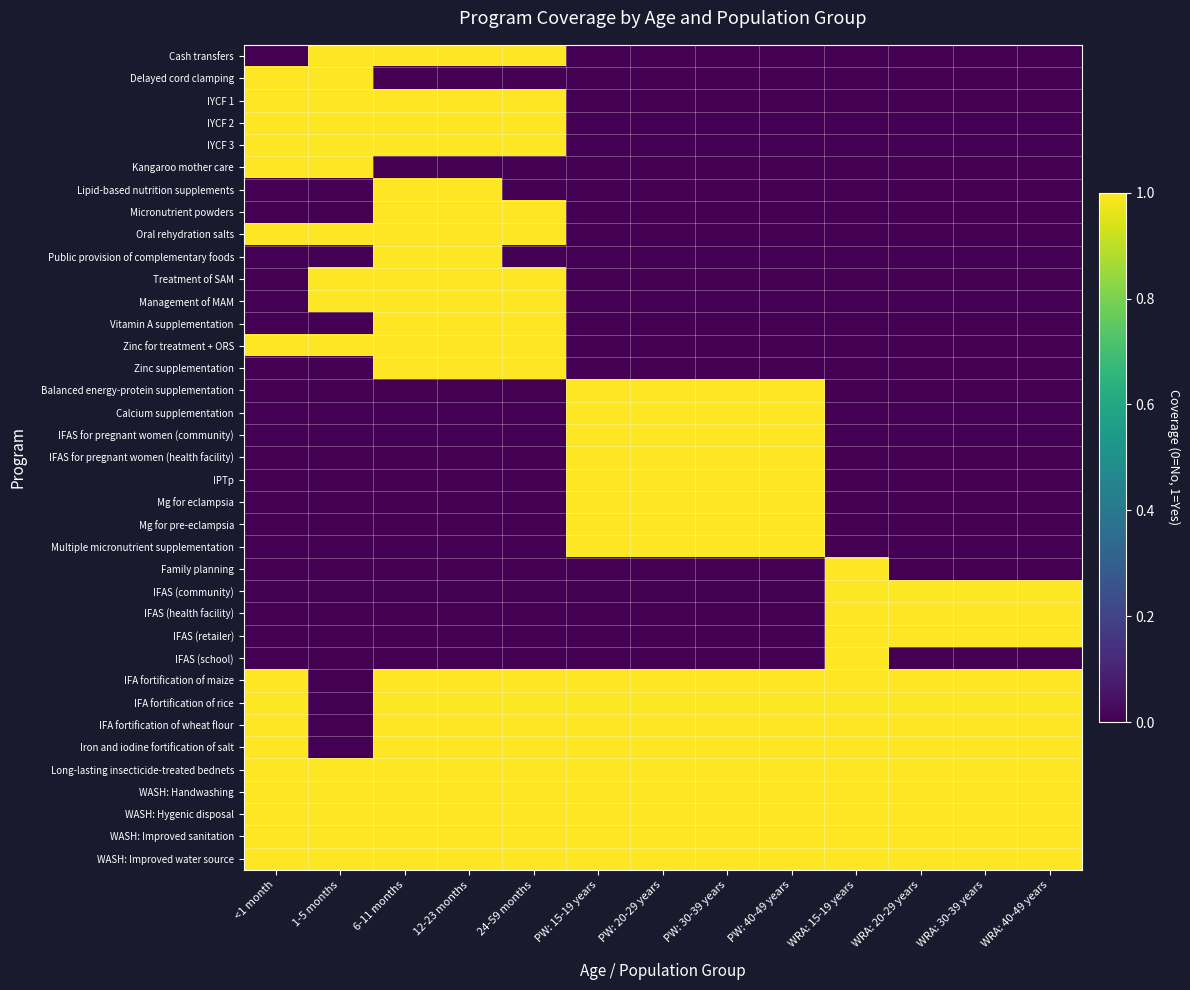

Reading right to left, what are all the values shown in this chart?

Cash transfers: WRA: 40-49 years=0	WRA: 30-39 years=0	WRA: 20-29 years=0	WRA: 15-19 years=0	PW: 40-49 years=0	PW: 30-39 years=0	PW: 20-29 years=0	PW: 15-19 years=0	24-59 months=1	12-23 months=1	6-11 months=1	1-5 months=1	<1 month=0
Delayed cord clamping: WRA: 40-49 years=0	WRA: 30-39 years=0	WRA: 20-29 years=0	WRA: 15-19 years=0	PW: 40-49 years=0	PW: 30-39 years=0	PW: 20-29 years=0	PW: 15-19 years=0	24-59 months=0	12-23 months=0	6-11 months=0	1-5 months=1	<1 month=1
IYCF 1: WRA: 40-49 years=0	WRA: 30-39 years=0	WRA: 20-29 years=0	WRA: 15-19 years=0	PW: 40-49 years=0	PW: 30-39 years=0	PW: 20-29 years=0	PW: 15-19 years=0	24-59 months=1	12-23 months=1	6-11 months=1	1-5 months=1	<1 month=1
IYCF 2: WRA: 40-49 years=0	WRA: 30-39 years=0	WRA: 20-29 years=0	WRA: 15-19 years=0	PW: 40-49 years=0	PW: 30-39 years=0	PW: 20-29 years=0	PW: 15-19 years=0	24-59 months=1	12-23 months=1	6-11 months=1	1-5 months=1	<1 month=1
IYCF 3: WRA: 40-49 years=0	WRA: 30-39 years=0	WRA: 20-29 years=0	WRA: 15-19 years=0	PW: 40-49 years=0	PW: 30-39 years=0	PW: 20-29 years=0	PW: 15-19 years=0	24-59 months=1	12-23 months=1	6-11 months=1	1-5 months=1	<1 month=1
Kangaroo mother care: WRA: 40-49 years=0	WRA: 30-39 years=0	WRA: 20-29 years=0	WRA: 15-19 years=0	PW: 40-49 years=0	PW: 30-39 years=0	PW: 20-29 years=0	PW: 15-19 years=0	24-59 months=0	12-23 months=0	6-11 months=0	1-5 months=1	<1 month=1
Lipid-based nutrition supplements: WRA: 40-49 years=0	WRA: 30-39 years=0	WRA: 20-29 years=0	WRA: 15-19 years=0	PW: 40-49 years=0	PW: 30-39 years=0	PW: 20-29 years=0	PW: 15-19 years=0	24-59 months=0	12-23 months=1	6-11 months=1	1-5 months=0	<1 month=0
Micronutrient powders: WRA: 40-49 years=0	WRA: 30-39 years=0	WRA: 20-29 years=0	WRA: 15-19 years=0	PW: 40-49 years=0	PW: 30-39 years=0	PW: 20-29 years=0	PW: 15-19 years=0	24-59 months=1	12-23 months=1	6-11 months=1	1-5 months=0	<1 month=0
Oral rehydration salts: WRA: 40-49 years=0	WRA: 30-39 years=0	WRA: 20-29 years=0	WRA: 15-19 years=0	PW: 40-49 years=0	PW: 30-39 years=0	PW: 20-29 years=0	PW: 15-19 years=0	24-59 months=1	12-23 months=1	6-11 months=1	1-5 months=1	<1 month=1
Public provision of complementary foods: WRA: 40-49 years=0	WRA: 30-39 years=0	WRA: 20-29 years=0	WRA: 15-19 years=0	PW: 40-49 years=0	PW: 30-39 years=0	PW: 20-29 years=0	PW: 15-19 years=0	24-59 months=0	12-23 months=1	6-11 months=1	1-5 months=0	<1 month=0
Treatment of SAM: WRA: 40-49 years=0	WRA: 30-39 years=0	WRA: 20-29 years=0	WRA: 15-19 years=0	PW: 40-49 years=0	PW: 30-39 years=0	PW: 20-29 years=0	PW: 15-19 years=0	24-59 months=1	12-23 months=1	6-11 months=1	1-5 months=1	<1 month=0
Management of MAM: WRA: 40-49 years=0	WRA: 30-39 years=0	WRA: 20-29 years=0	WRA: 15-19 years=0	PW: 40-49 years=0	PW: 30-39 years=0	PW: 20-29 years=0	PW: 15-19 years=0	24-59 months=1	12-23 months=1	6-11 months=1	1-5 months=1	<1 month=0
Vitamin A supplementation: WRA: 40-49 years=0	WRA: 30-39 years=0	WRA: 20-29 years=0	WRA: 15-19 years=0	PW: 40-49 years=0	PW: 30-39 years=0	PW: 20-29 years=0	PW: 15-19 years=0	24-59 months=1	12-23 months=1	6-11 months=1	1-5 months=0	<1 month=0
Zinc for treatment + ORS: WRA: 40-49 years=0	WRA: 30-39 years=0	WRA: 20-29 years=0	WRA: 15-19 years=0	PW: 40-49 years=0	PW: 30-39 years=0	PW: 20-29 years=0	PW: 15-19 years=0	24-59 months=1	12-23 months=1	6-11 months=1	1-5 months=1	<1 month=1
Zinc supplementation: WRA: 40-49 years=0	WRA: 30-39 years=0	WRA: 20-29 years=0	WRA: 15-19 years=0	PW: 40-49 years=0	PW: 30-39 years=0	PW: 20-29 years=0	PW: 15-19 years=0	24-59 months=1	12-23 months=1	6-11 months=1	1-5 months=0	<1 month=0
Balanced energy-protein supplementation: WRA: 40-49 years=0	WRA: 30-39 years=0	WRA: 20-29 years=0	WRA: 15-19 years=0	PW: 40-49 years=1	PW: 30-39 years=1	PW: 20-29 years=1	PW: 15-19 years=1	24-59 months=0	12-23 months=0	6-11 months=0	1-5 months=0	<1 month=0
Calcium supplementation: WRA: 40-49 years=0	WRA: 30-39 years=0	WRA: 20-29 years=0	WRA: 15-19 years=0	PW: 40-49 years=1	PW: 30-39 years=1	PW: 20-29 years=1	PW: 15-19 years=1	24-59 months=0	12-23 months=0	6-11 months=0	1-5 months=0	<1 month=0
IFAS for pregnant women (community): WRA: 40-49 years=0	WRA: 30-39 years=0	WRA: 20-29 years=0	WRA: 15-19 years=0	PW: 40-49 years=1	PW: 30-39 years=1	PW: 20-29 years=1	PW: 15-19 years=1	24-59 months=0	12-23 months=0	6-11 months=0	1-5 months=0	<1 month=0
IFAS for pregnant women (health facility): WRA: 40-49 years=0	WRA: 30-39 years=0	WRA: 20-29 years=0	WRA: 15-19 years=0	PW: 40-49 years=1	PW: 30-39 years=1	PW: 20-29 years=1	PW: 15-19 years=1	24-59 months=0	12-23 months=0	6-11 months=0	1-5 months=0	<1 month=0
IPTp: WRA: 40-49 years=0	WRA: 30-39 years=0	WRA: 20-29 years=0	WRA: 15-19 years=0	PW: 40-49 years=1	PW: 30-39 years=1	PW: 20-29 years=1	PW: 15-19 years=1	24-59 months=0	12-23 months=0	6-11 months=0	1-5 months=0	<1 month=0
Mg for eclampsia: WRA: 40-49 years=0	WRA: 30-39 years=0	WRA: 20-29 years=0	WRA: 15-19 years=0	PW: 40-49 years=1	PW: 30-39 years=1	PW: 20-29 years=1	PW: 15-19 years=1	24-59 months=0	12-23 months=0	6-11 months=0	1-5 months=0	<1 month=0
Mg for pre-eclampsia: WRA: 40-49 years=0	WRA: 30-39 years=0	WRA: 20-29 years=0	WRA: 15-19 years=0	PW: 40-49 years=1	PW: 30-39 years=1	PW: 20-29 years=1	PW: 15-19 years=1	24-59 months=0	12-23 months=0	6-11 months=0	1-5 months=0	<1 month=0
Multiple micronutrient supplementation: WRA: 40-49 years=0	WRA: 30-39 years=0	WRA: 20-29 years=0	WRA: 15-19 years=0	PW: 40-49 years=1	PW: 30-39 years=1	PW: 20-29 years=1	PW: 15-19 years=1	24-59 months=0	12-23 months=0	6-11 months=0	1-5 months=0	<1 month=0
Family planning: WRA: 40-49 years=0	WRA: 30-39 years=0	WRA: 20-29 years=0	WRA: 15-19 years=1	PW: 40-49 years=0	PW: 30-39 years=0	PW: 20-29 years=0	PW: 15-19 years=0	24-59 months=0	12-23 months=0	6-11 months=0	1-5 months=0	<1 month=0
IFAS (community): WRA: 40-49 years=1	WRA: 30-39 years=1	WRA: 20-29 years=1	WRA: 15-19 years=1	PW: 40-49 years=0	PW: 30-39 years=0	PW: 20-29 years=0	PW: 15-19 years=0	24-59 months=0	12-23 months=0	6-11 months=0	1-5 months=0	<1 month=0
IFAS (health facility): WRA: 40-49 years=1	WRA: 30-39 years=1	WRA: 20-29 years=1	WRA: 15-19 years=1	PW: 40-49 years=0	PW: 30-39 years=0	PW: 20-29 years=0	PW: 15-19 years=0	24-59 months=0	12-23 months=0	6-11 months=0	1-5 months=0	<1 month=0
IFAS (retailer): WRA: 40-49 years=1	WRA: 30-39 years=1	WRA: 20-29 years=1	WRA: 15-19 years=1	PW: 40-49 years=0	PW: 30-39 years=0	PW: 20-29 years=0	PW: 15-19 years=0	24-59 months=0	12-23 months=0	6-11 months=0	1-5 months=0	<1 month=0
IFAS (school): WRA: 40-49 years=0	WRA: 30-39 years=0	WRA: 20-29 years=0	WRA: 15-19 years=1	PW: 40-49 years=0	PW: 30-39 years=0	PW: 20-29 years=0	PW: 15-19 years=0	24-59 months=0	12-23 months=0	6-11 months=0	1-5 months=0	<1 month=0
IFA fortification of maize: WRA: 40-49 years=1	WRA: 30-39 years=1	WRA: 20-29 years=1	WRA: 15-19 years=1	PW: 40-49 years=1	PW: 30-39 years=1	PW: 20-29 years=1	PW: 15-19 years=1	24-59 months=1	12-23 months=1	6-11 months=1	1-5 months=0	<1 month=1
IFA fortification of rice: WRA: 40-49 years=1	WRA: 30-39 years=1	WRA: 20-29 years=1	WRA: 15-19 years=1	PW: 40-49 years=1	PW: 30-39 years=1	PW: 20-29 years=1	PW: 15-19 years=1	24-59 months=1	12-23 months=1	6-11 months=1	1-5 months=0	<1 month=1
IFA fortification of wheat flour: WRA: 40-49 years=1	WRA: 30-39 years=1	WRA: 20-29 years=1	WRA: 15-19 years=1	PW: 40-49 years=1	PW: 30-39 years=1	PW: 20-29 years=1	PW: 15-19 years=1	24-59 months=1	12-23 months=1	6-11 months=1	1-5 months=0	<1 month=1
Iron and iodine fortification of salt: WRA: 40-49 years=1	WRA: 30-39 years=1	WRA: 20-29 years=1	WRA: 15-19 years=1	PW: 40-49 years=1	PW: 30-39 years=1	PW: 20-29 years=1	PW: 15-19 years=1	24-59 months=1	12-23 months=1	6-11 months=1	1-5 months=0	<1 month=1
Long-lasting insecticide-treated bednets: WRA: 40-49 years=1	WRA: 30-39 years=1	WRA: 20-29 years=1	WRA: 15-19 years=1	PW: 40-49 years=1	PW: 30-39 years=1	PW: 20-29 years=1	PW: 15-19 years=1	24-59 months=1	12-23 months=1	6-11 months=1	1-5 months=1	<1 month=1
WASH: Handwashing: WRA: 40-49 years=1	WRA: 30-39 years=1	WRA: 20-29 years=1	WRA: 15-19 years=1	PW: 40-49 years=1	PW: 30-39 years=1	PW: 20-29 years=1	PW: 15-19 years=1	24-59 months=1	12-23 months=1	6-11 months=1	1-5 months=1	<1 month=1
WASH: Hygenic disposal: WRA: 40-49 years=1	WRA: 30-39 years=1	WRA: 20-29 years=1	WRA: 15-19 years=1	PW: 40-49 years=1	PW: 30-39 years=1	PW: 20-29 years=1	PW: 15-19 years=1	24-59 months=1	12-23 months=1	6-11 months=1	1-5 months=1	<1 month=1
WASH: Improved sanitation: WRA: 40-49 years=1	WRA: 30-39 years=1	WRA: 20-29 years=1	WRA: 15-19 years=1	PW: 40-49 years=1	PW: 30-39 years=1	PW: 20-29 years=1	PW: 15-19 years=1	24-59 months=1	12-23 months=1	6-11 months=1	1-5 months=1	<1 month=1
WASH: Improved water source: WRA: 40-49 years=1	WRA: 30-39 years=1	WRA: 20-29 years=1	WRA: 15-19 years=1	PW: 40-49 years=1	PW: 30-39 years=1	PW: 20-29 years=1	PW: 15-19 years=1	24-59 months=1	12-23 months=1	6-11 months=1	1-5 months=1	<1 month=1